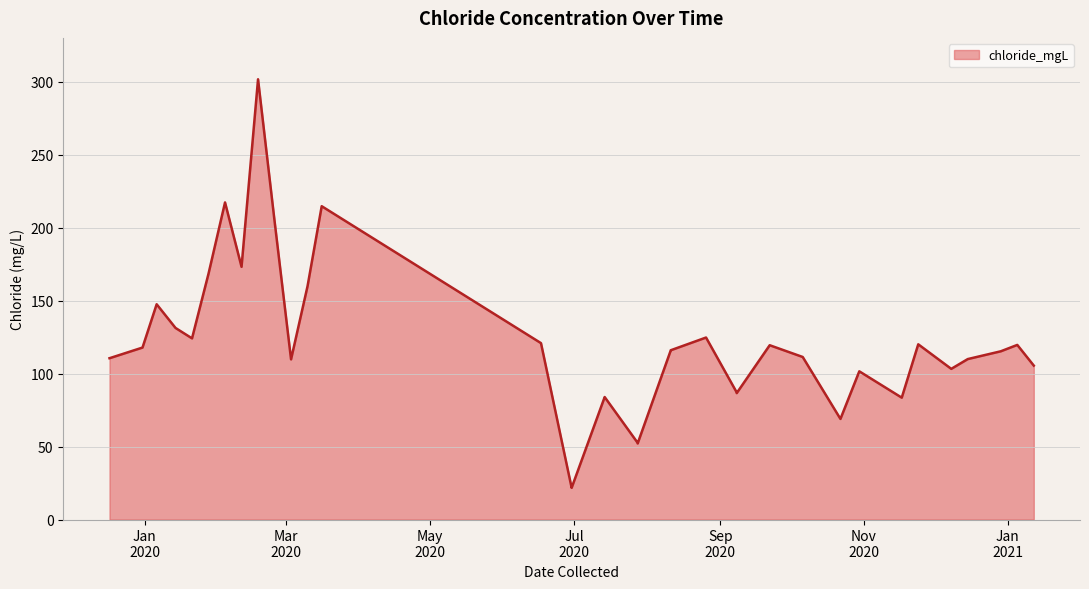

What is the label of the 12th point from the left?

2020-03-10